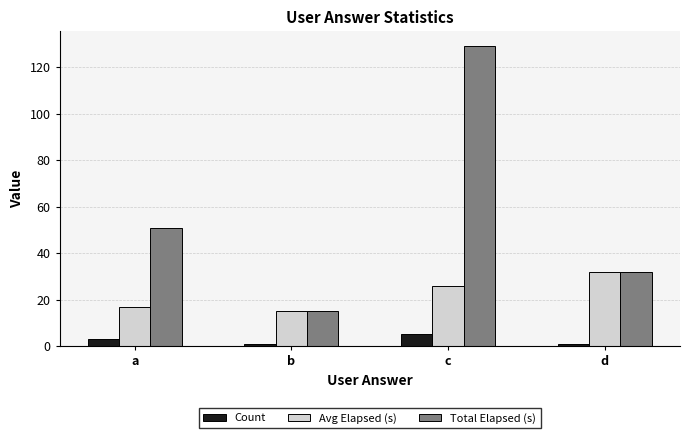

What is the difference between the highest and lowest values at c?

124.0